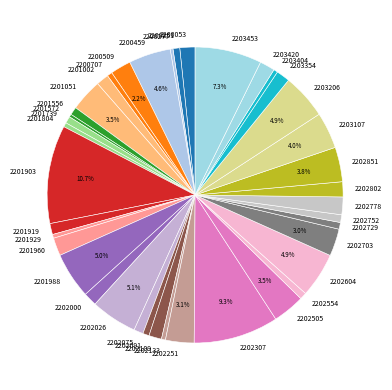

Which category has the biggest portion of the pie?

2201903